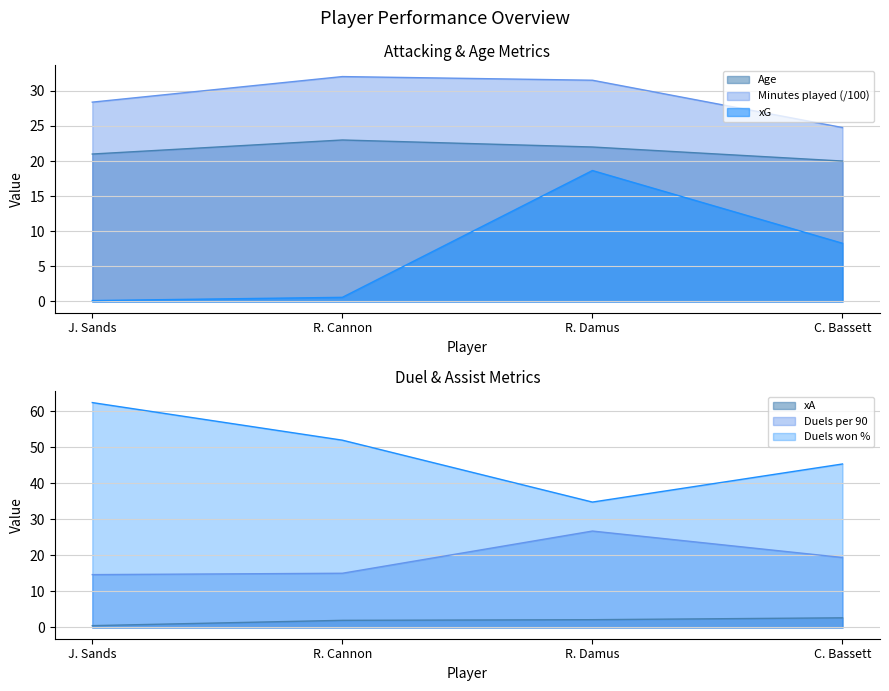

Between R. Cannon and C. Bassett, which series saw the biggest shift?

xG